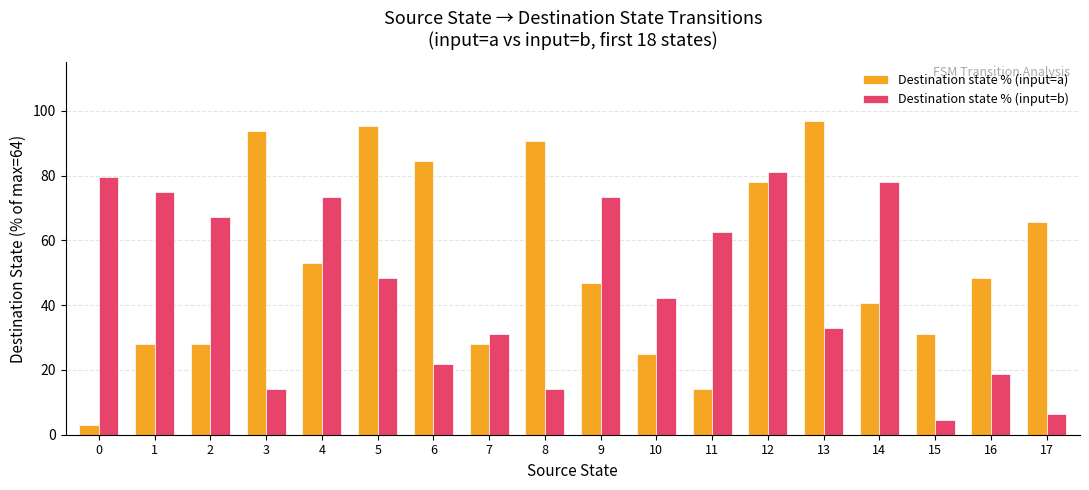

What is the approximate value of Destination state % (input=a) at 1?

28.1